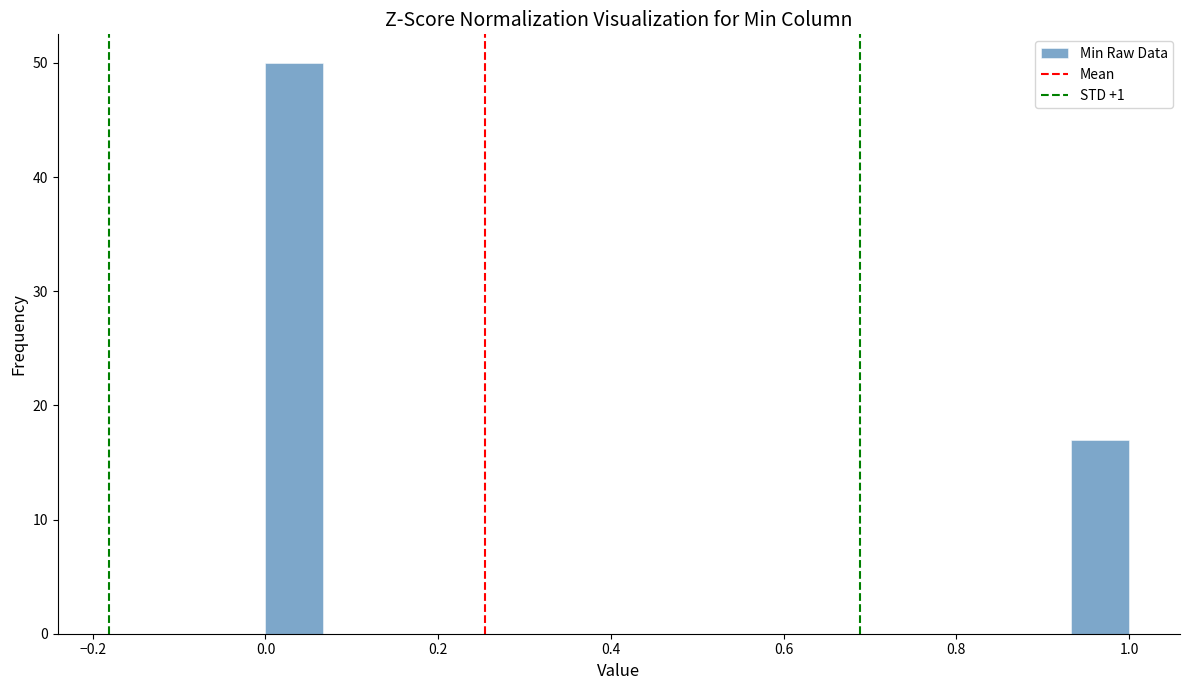

Around what value on the x-axis is the tallest bar? Give the approximate position of its centre, as read against the axis.

0.04